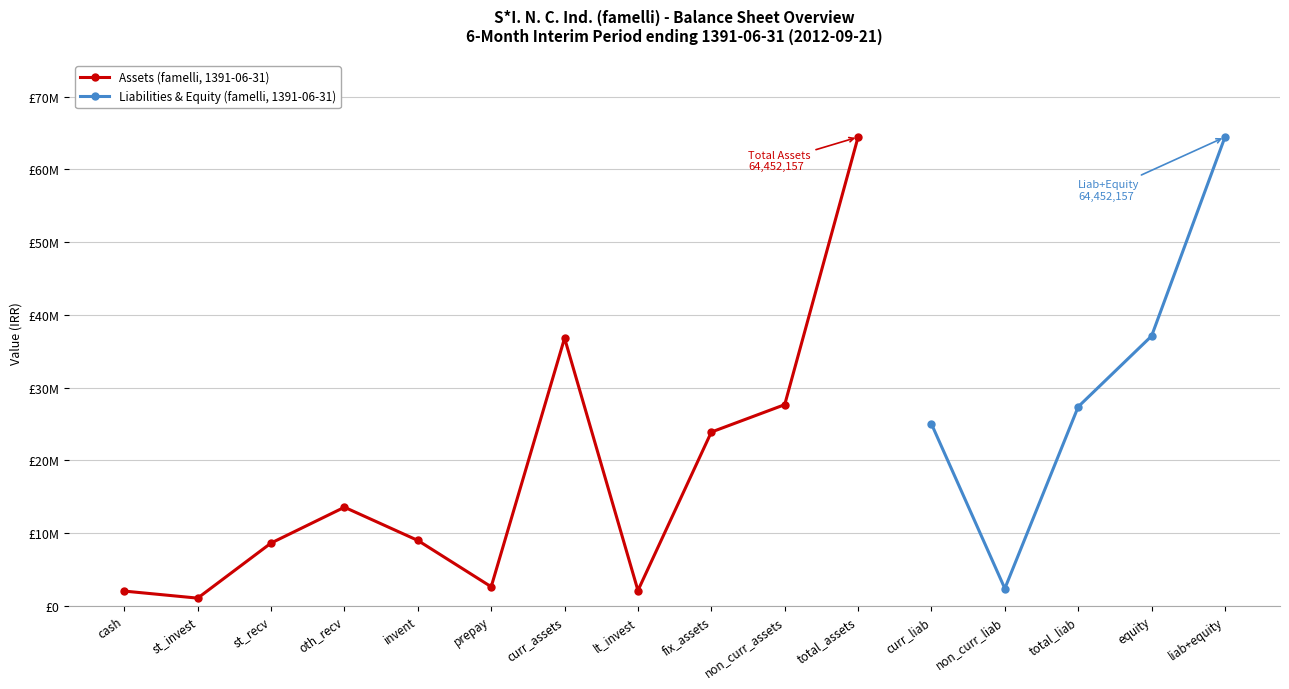

Which label corresponds to the largest value in the chart?

total_assets